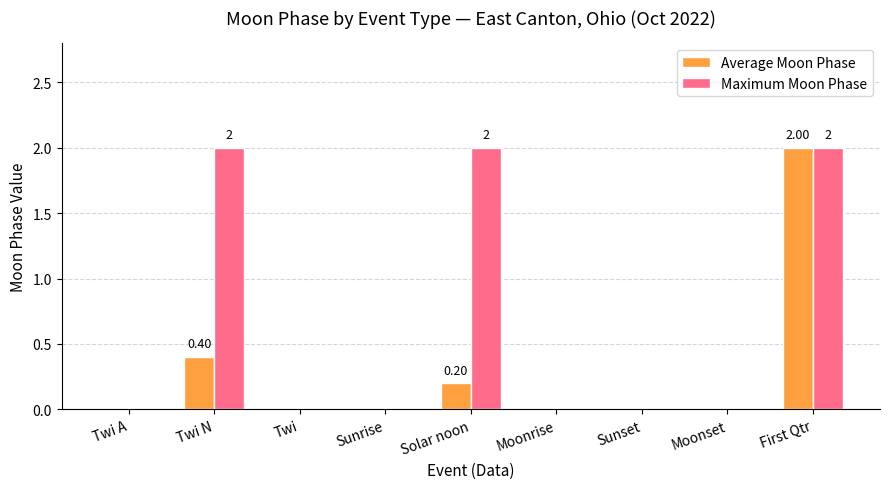

At which category is the sum across all series the highest?

First Qtr